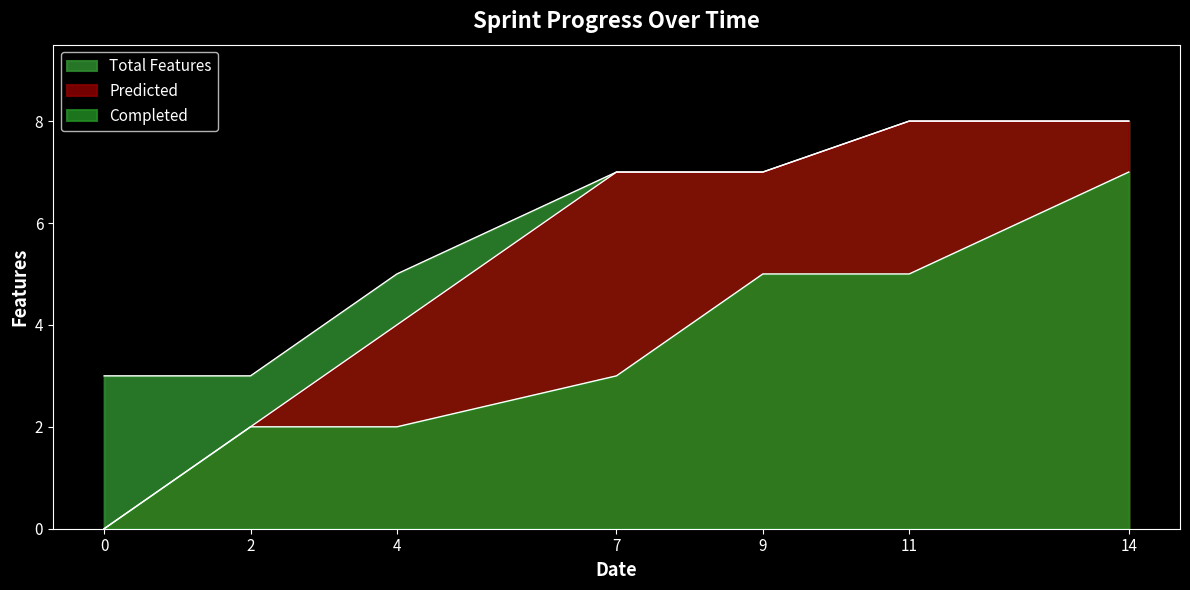

What are all the series names shown in the legend?

Total Features, Predicted, Completed